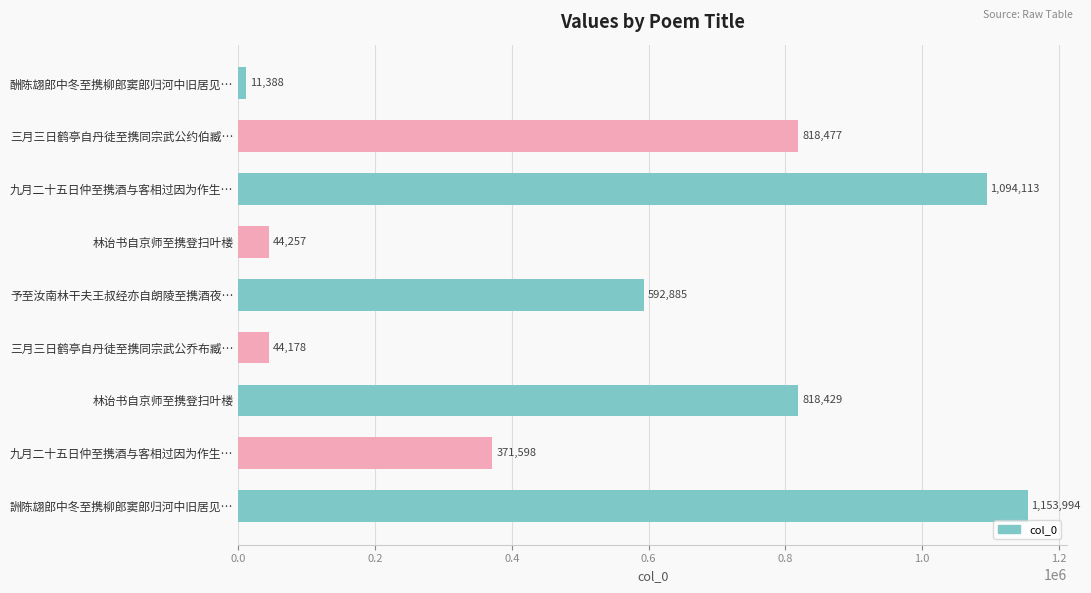

At which label is the value closest to 582691?

予至汝南林干夫王叔经亦自朗陵至携酒夜…